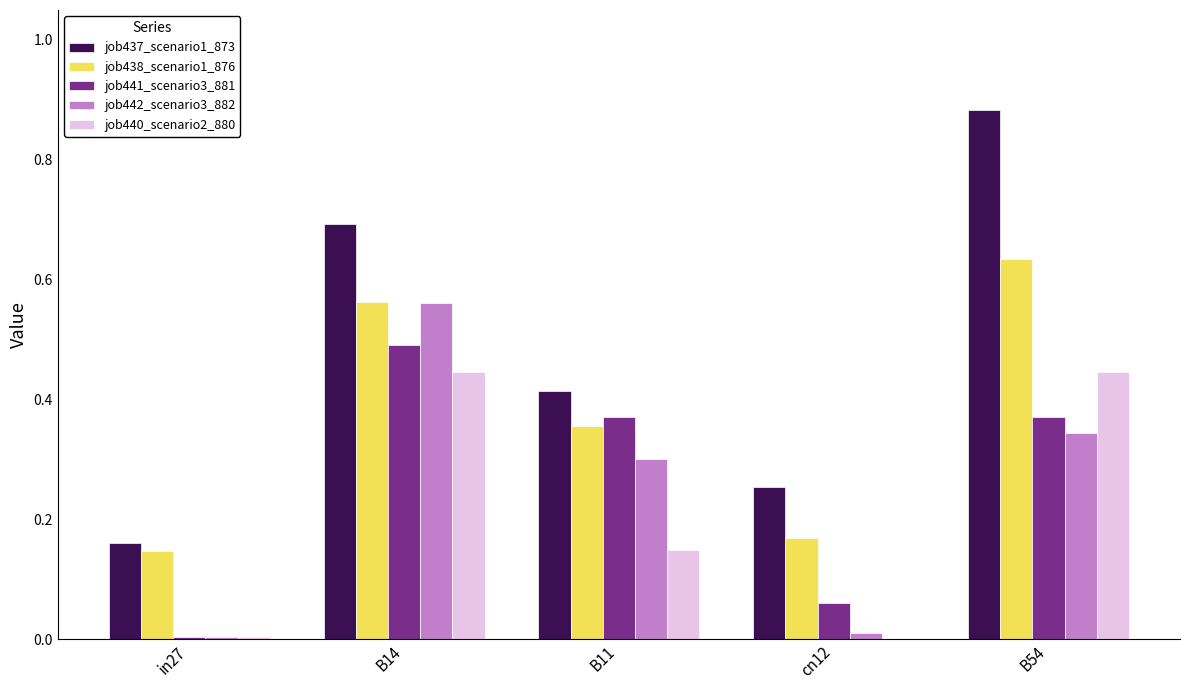

Is the value of job441_scenario3_881 at B11 greater than the value of job442_scenario3_882 at B11?

Yes